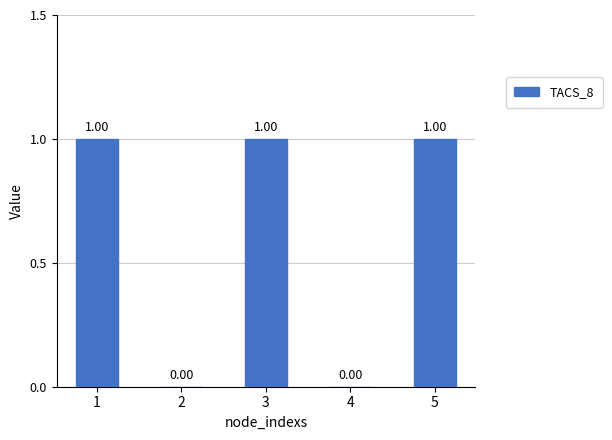

How many data points does each series have?

5